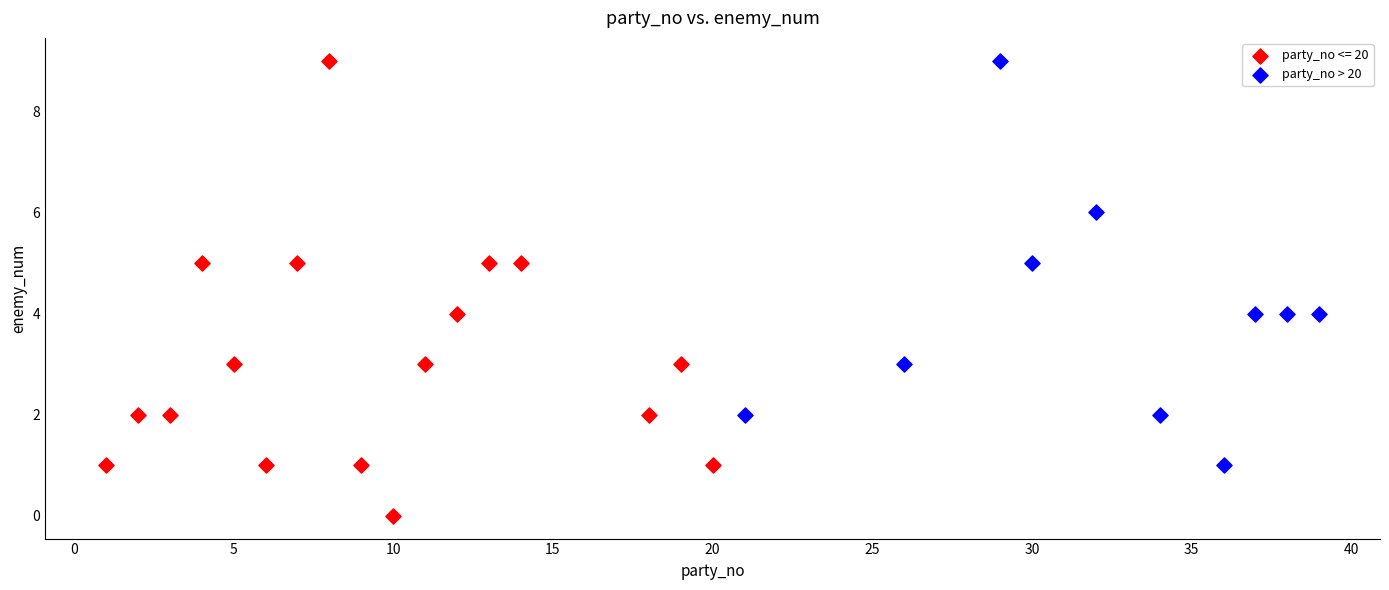

Which series has the widest spread of Y values?

party_no <= 20